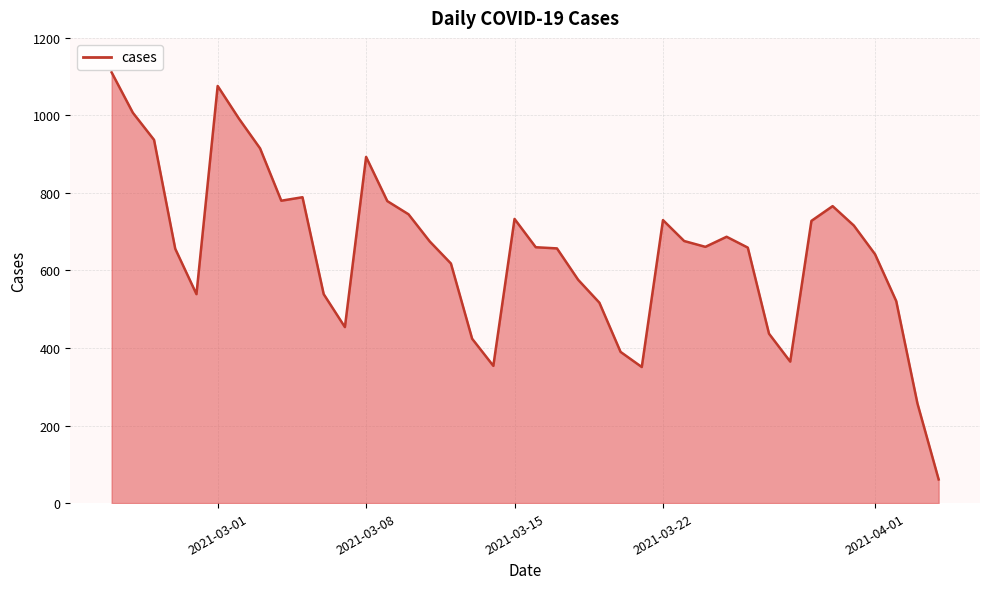

What is the difference between the maximum and minimum values?

1050